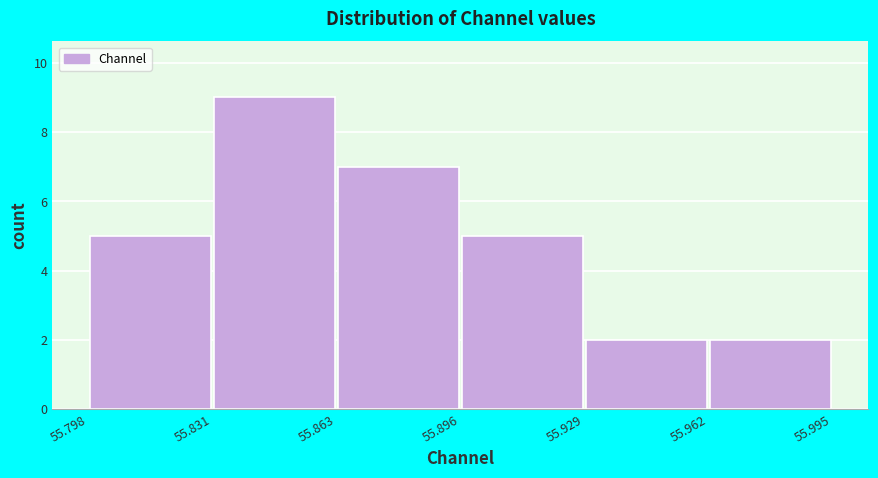

Over which range of the x-axis is the bar tallest?

55.831 to 55.863